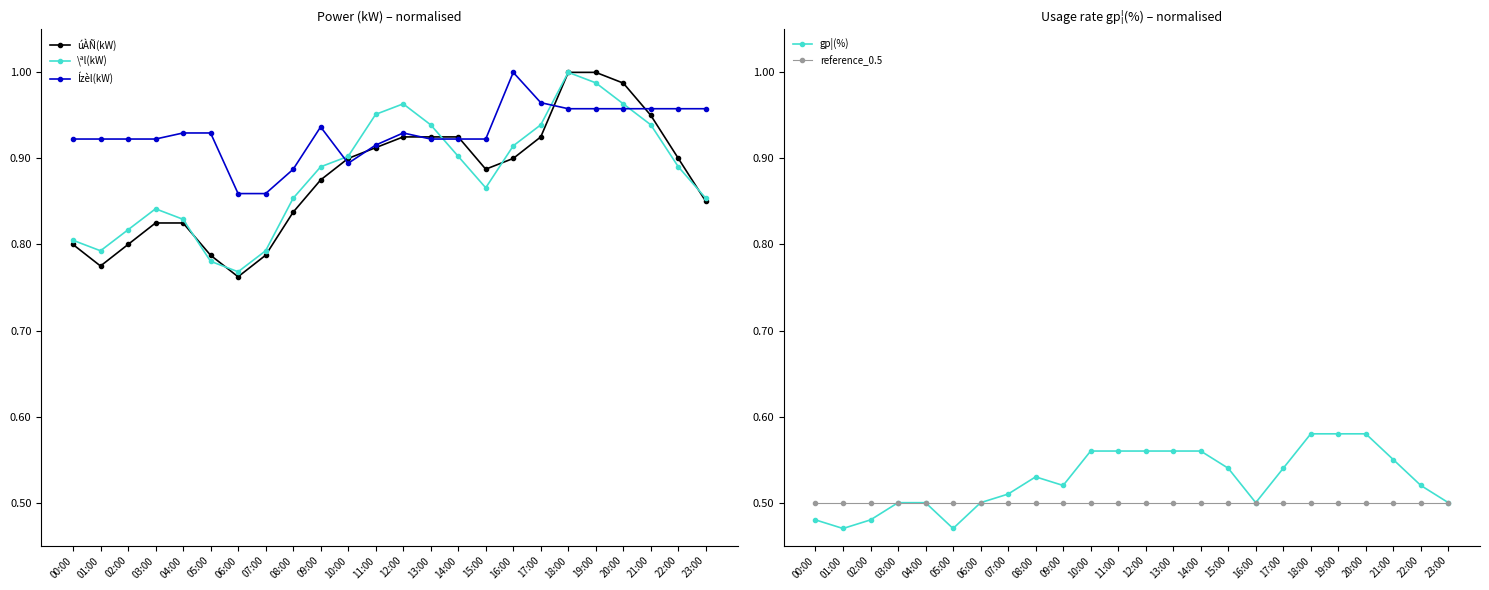

At which category does úÀÑ(kW) reach its first local valley?

01:00